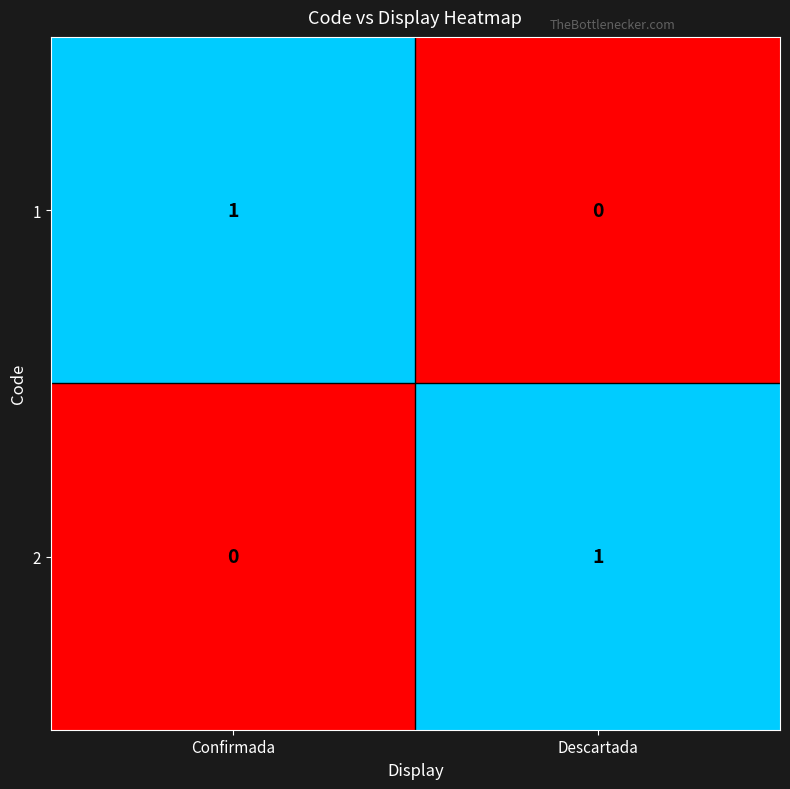

Where is 1 nearest to the value 0?

Descartada